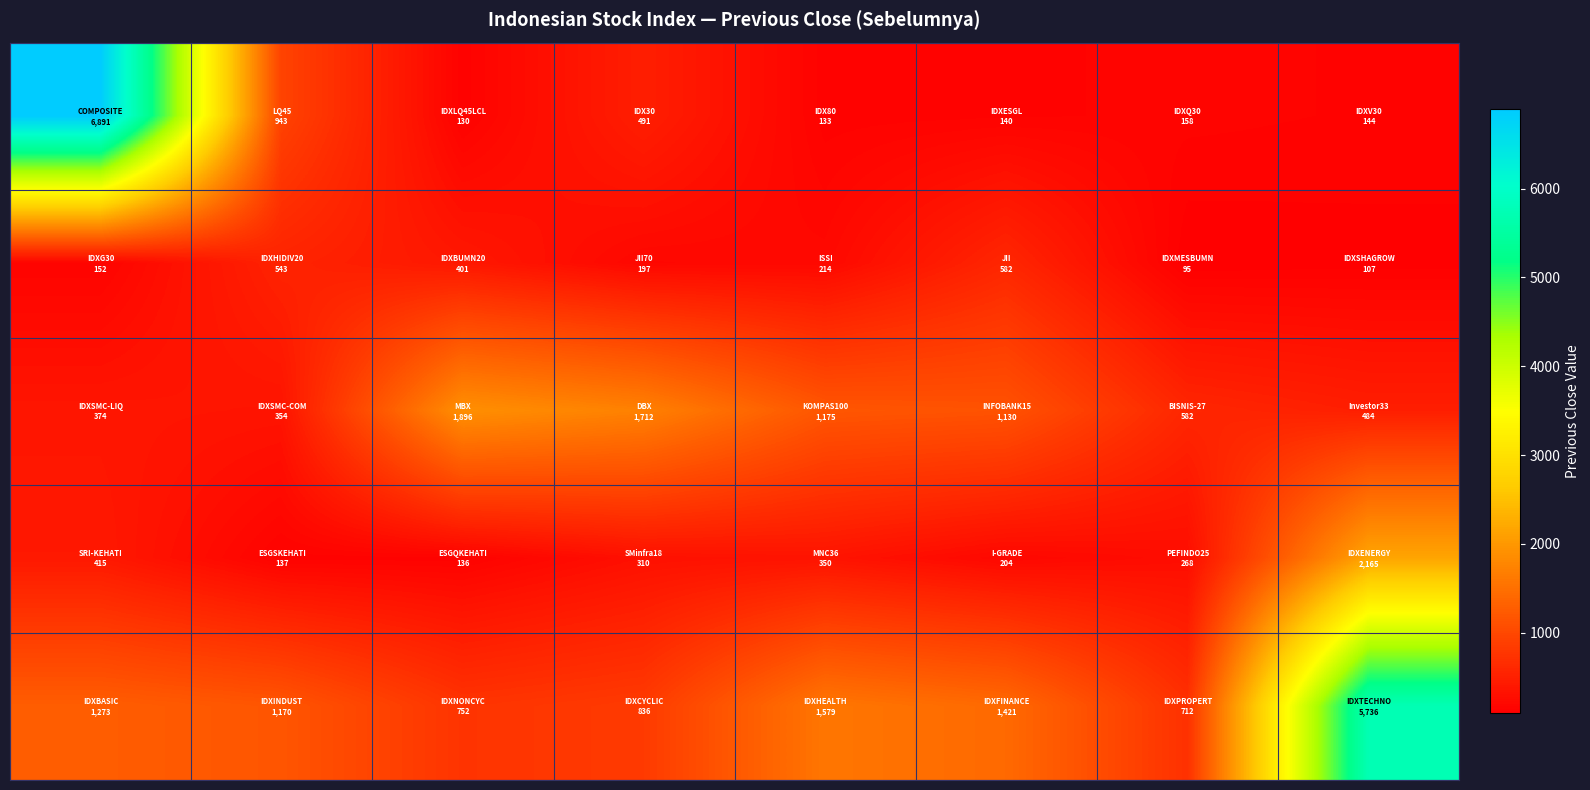

Reading left to right, what are all the values shown in this chart?

row_0: 0=6890.6	1=943.0	2=130.1	3=490.8	4=132.6	5=140.4	6=157.9	7=144.2
row_1: 0=151.6	1=542.9	2=401.2	3=197.4	4=214.2	5=582.5	6=95.0	7=106.6
row_2: 0=374.3	1=354.2	2=1895.8	3=1711.9	4=1174.7	5=1130.4	6=581.9	7=484.0
row_3: 0=415.3	1=136.8	2=135.7	3=309.7	4=349.6	5=203.7	6=268.3	7=2164.6
row_4: 0=1273.2	1=1170.2	2=752.0	3=836.0	4=1579.0	5=1421.4	6=712.5	7=5736.0